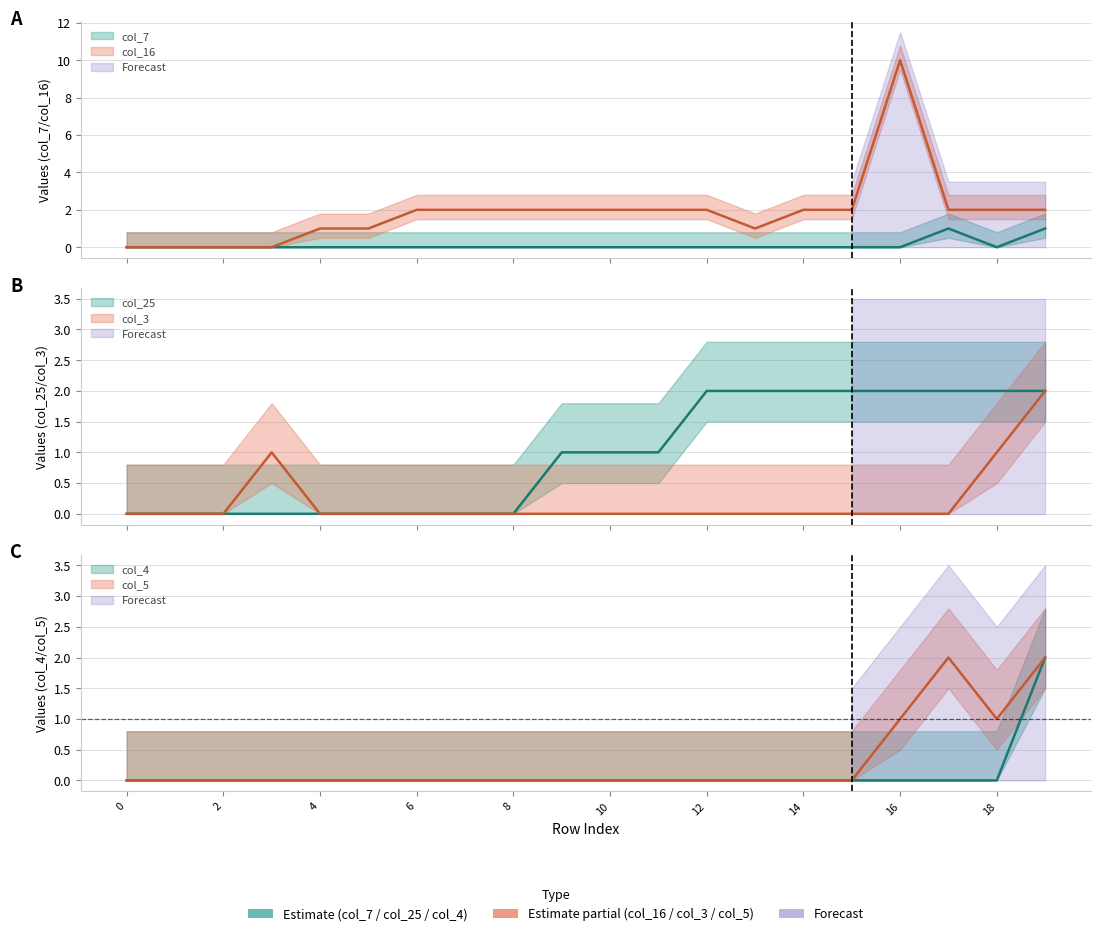

Reading left to right, list all the values displayed in this chart.

col_7: 0	0	0	0	0	0	0	0	0	0	0	0	0	0	0	0	0	1	0	1
col_16: 0	0	0	0	1	1	2	2	2	2	2	2	2	1	2	2	10	2	2	2
col_25: 0	0	0	0	0	0	0	0	0	1	1	1	2	2	2	2	2	2	2	2
col_3: 0	0	0	1	0	0	0	0	0	0	0	0	0	0	0	0	0	0	1	2
col_4: 0	0	0	0	0	0	0	0	0	0	0	0	0	0	0	0	0	0	0	2
col_5: 0	0	0	0	0	0	0	0	0	0	0	0	0	0	0	0	1	2	1	2